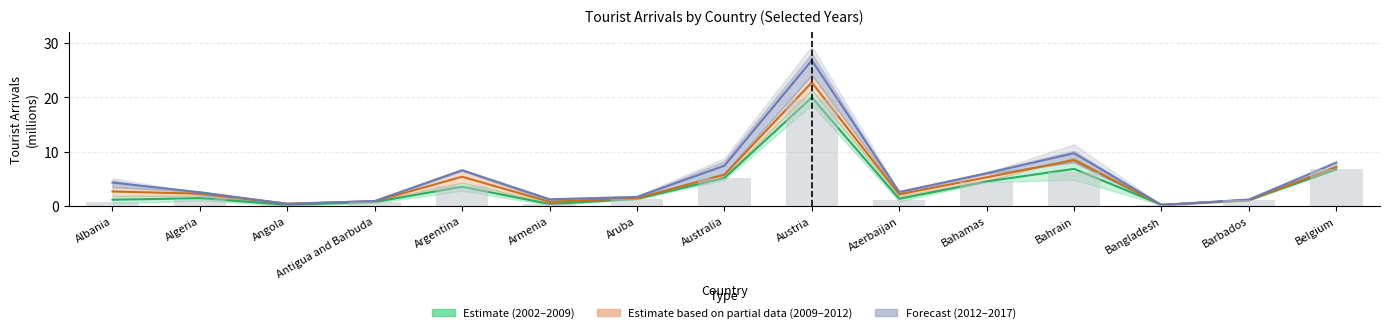

Which series has the largest total across all categories?

Forecast (2012–2017 mid)